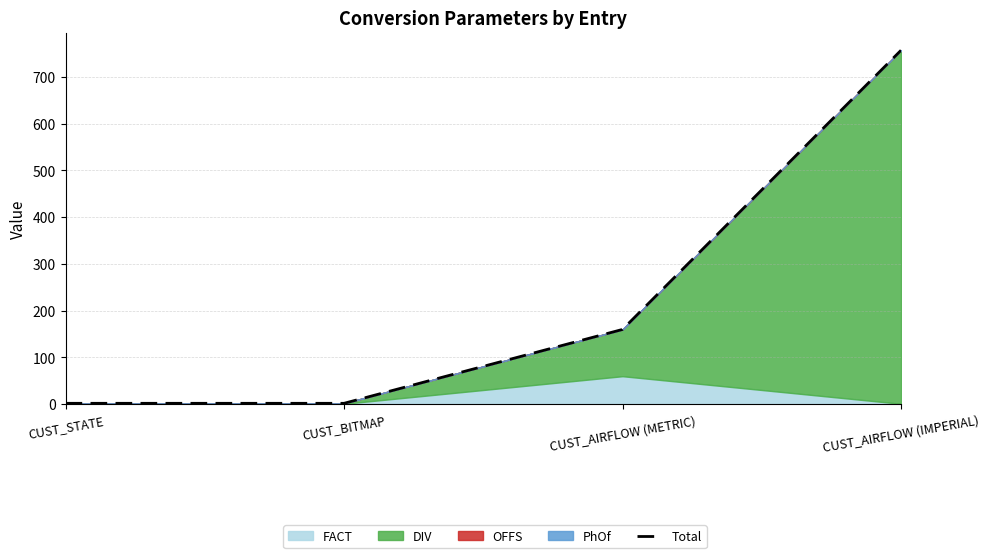

What is the minimum value shown in the chart?

2